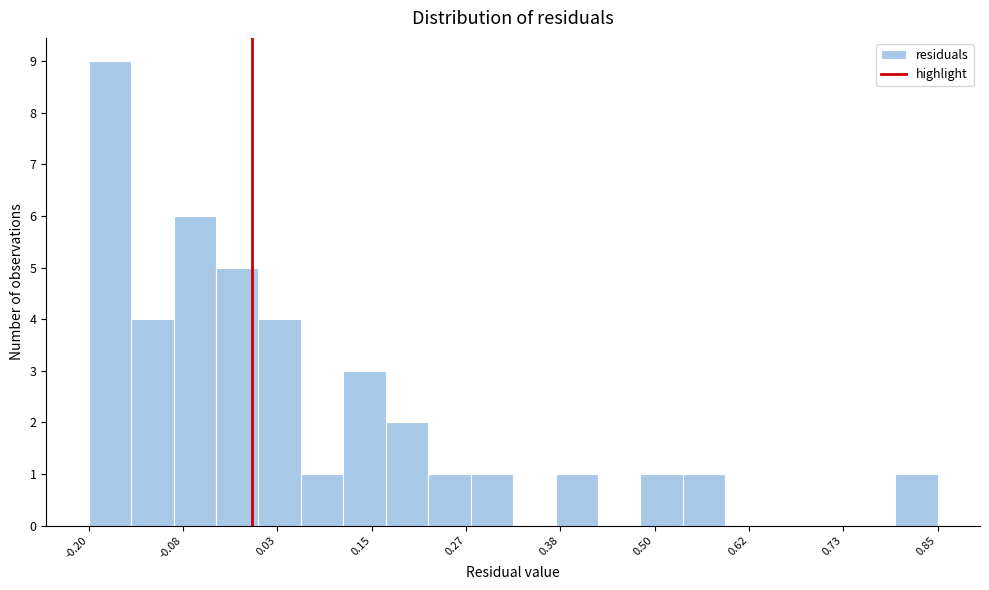

Around what value on the x-axis is the tallest bar? Give the approximate position of its centre, as read against the axis.

-0.18